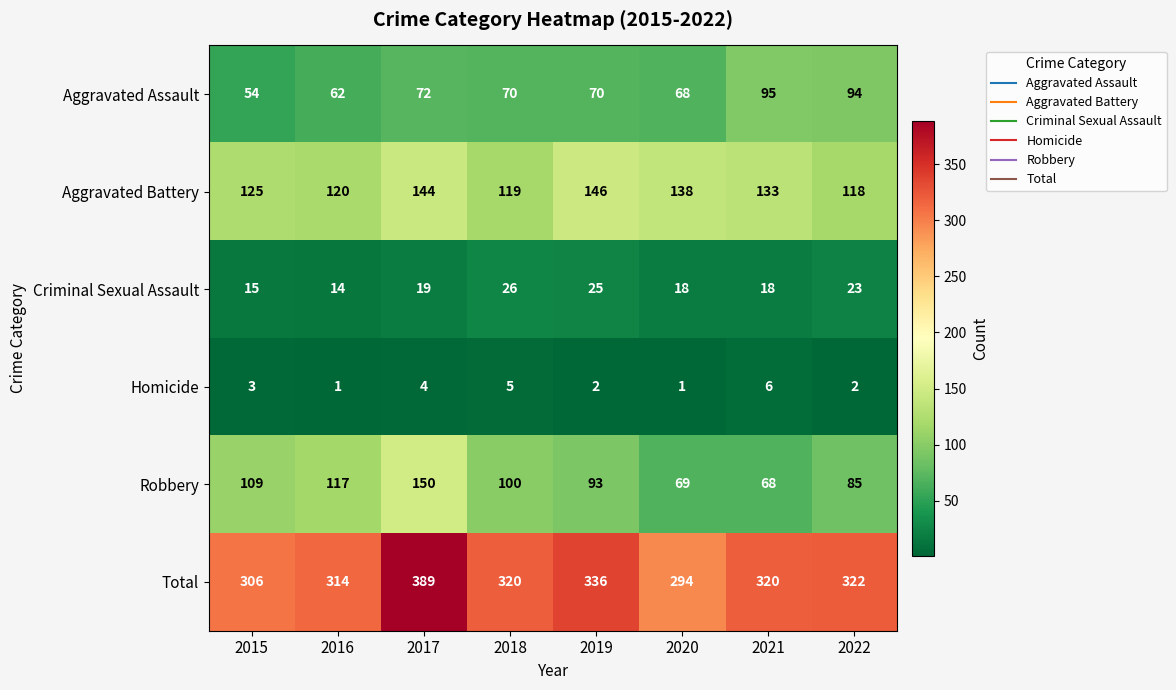

List the series in order of their peak value, lowest first.

Homicide, Criminal Sexual Assault, Aggravated Assault, Aggravated Battery, Robbery, Total